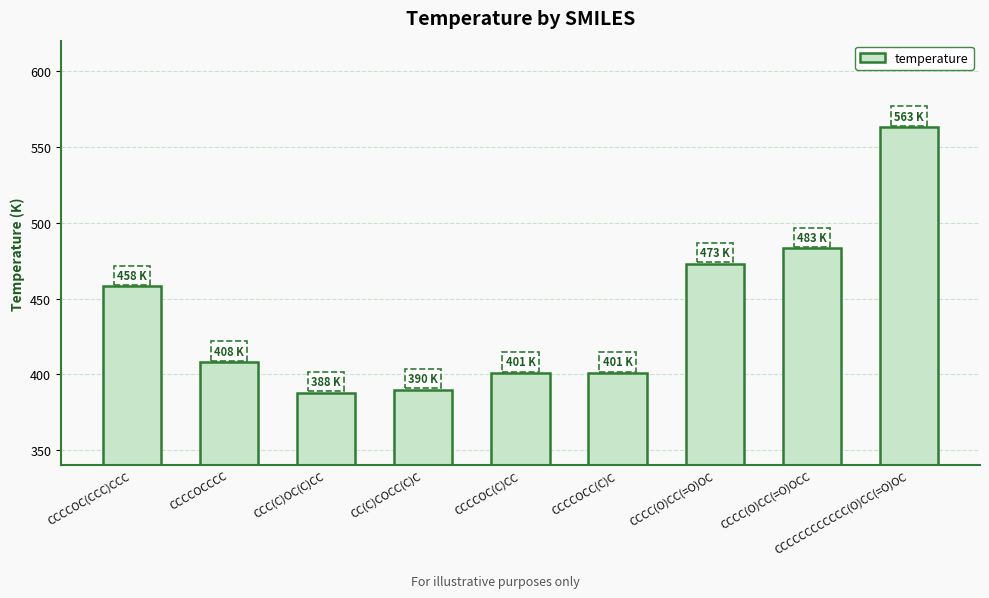

What is the difference between the values at CCCC(O)CC(=O)OC and CCCCOCCCC?

65